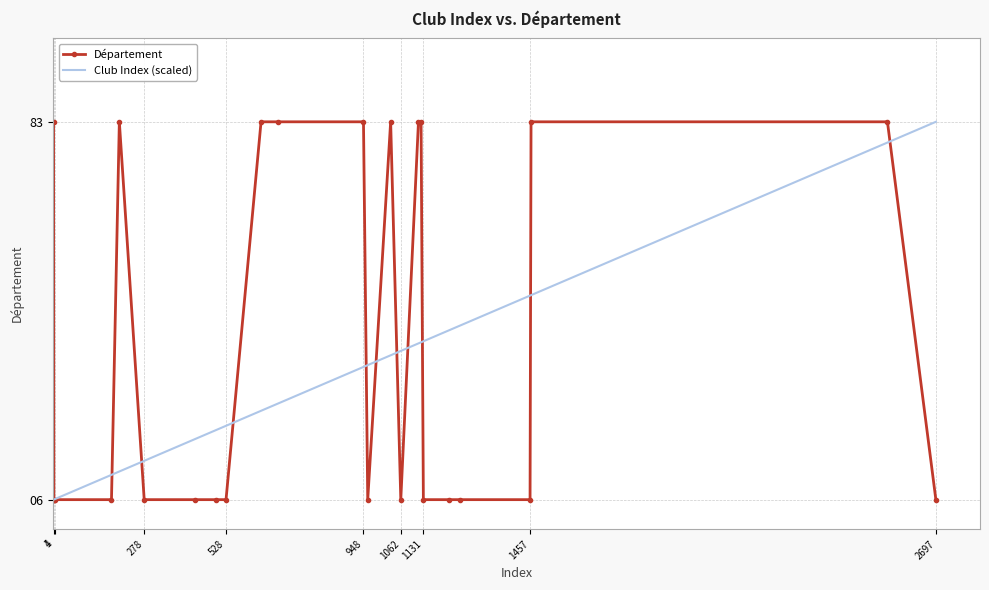

What is the lowest value of the Club Index (scaled) series?

6.0